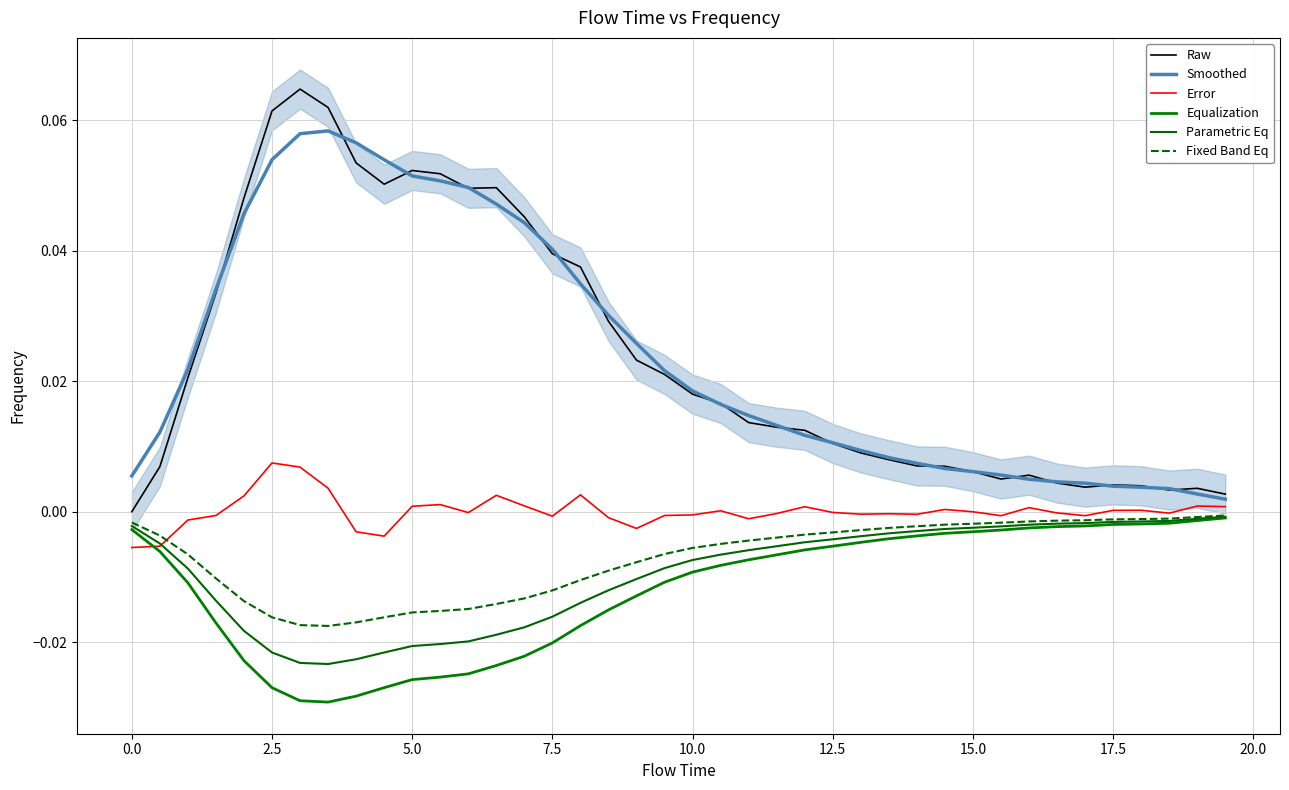

The Raw series shows 0.1 at 14. True or false?

False